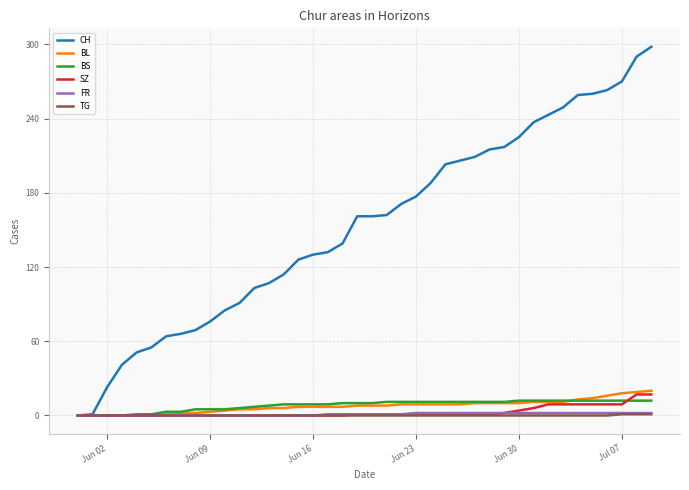

What is the maximum value shown in the chart?

298